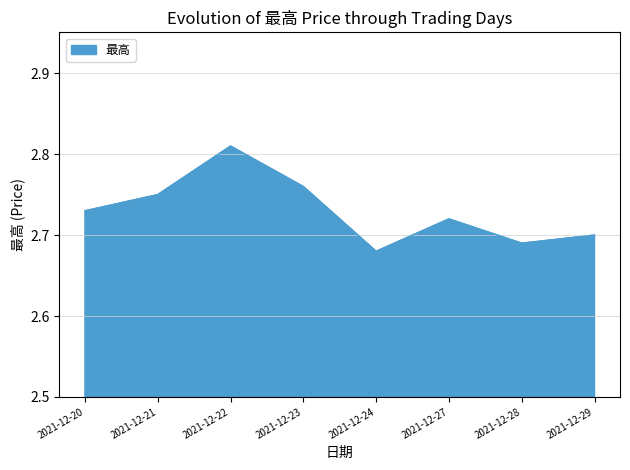

At which category does the chart reach its minimum across all series?

2021-12-24